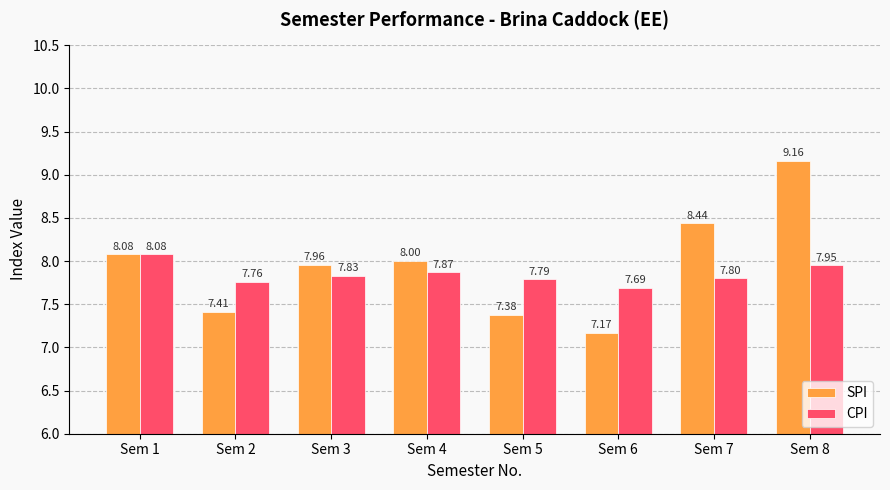

What is the sum of the SPI values at Sem 3 and Sem 1?

16.0